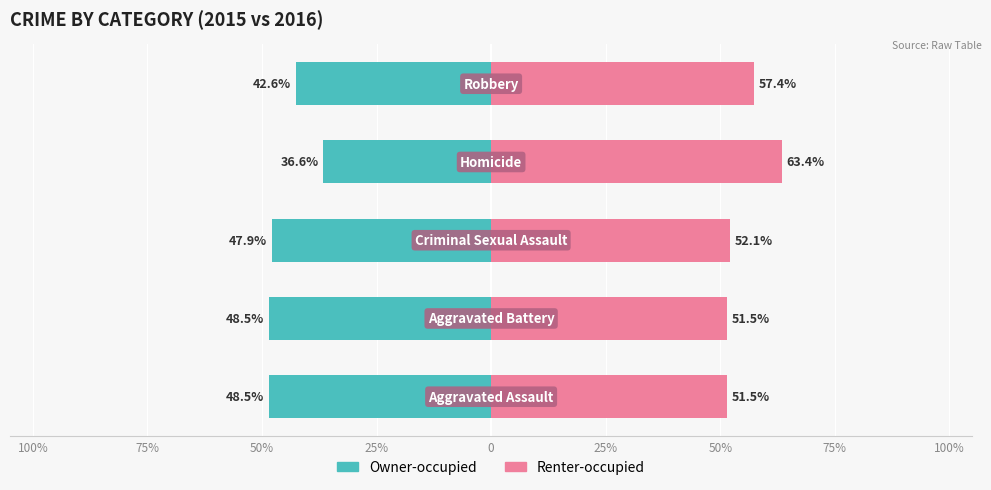

What is the difference between the maximum and minimum values in the Owner-occupied series?

11.9